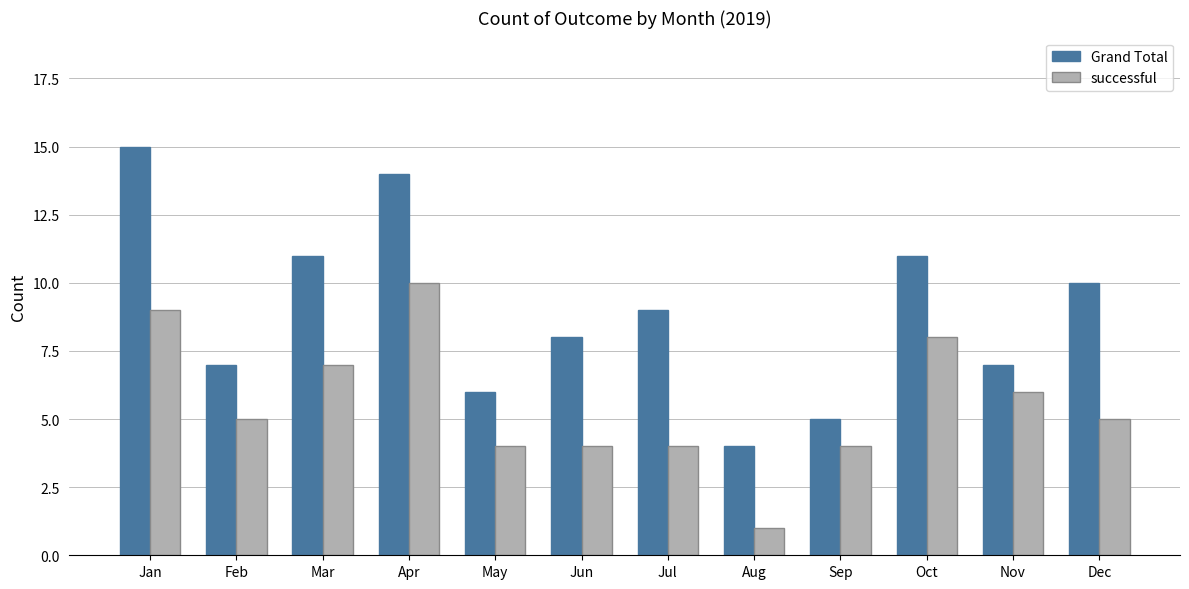

What is the value of the Grand Total bar at the 6th from the left?

8